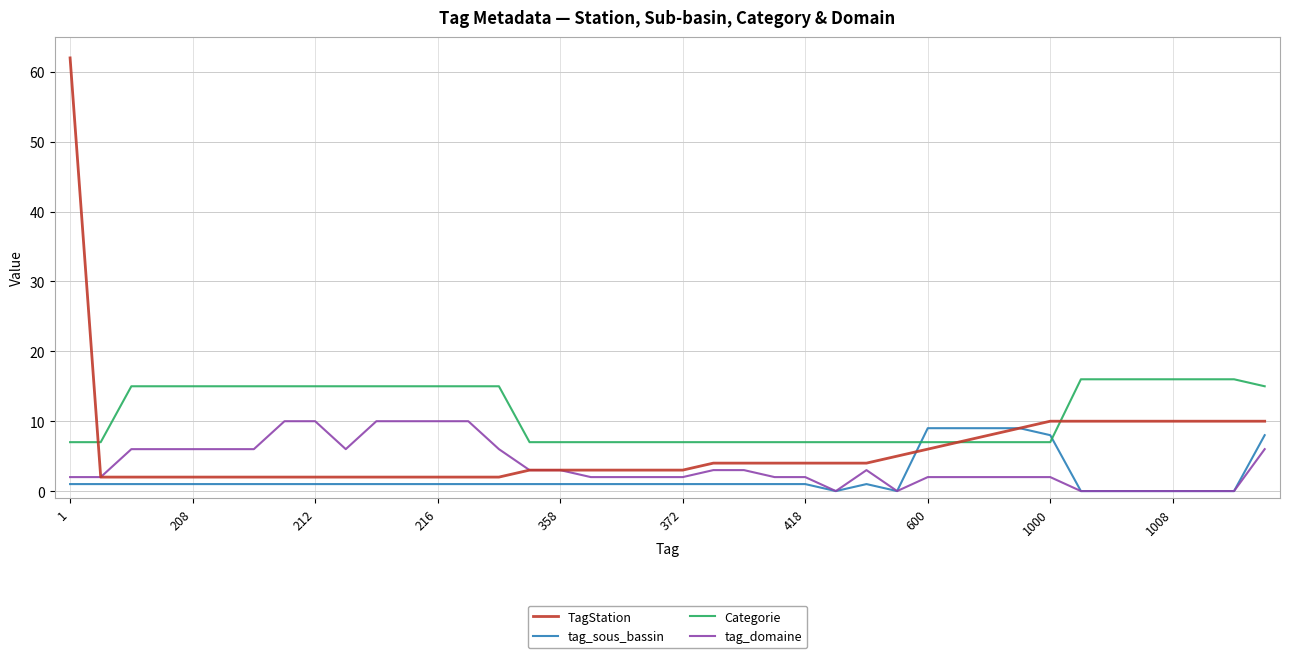

Which series ends up on top after the final intersection of tag_sous_bassin and Categorie?

Categorie